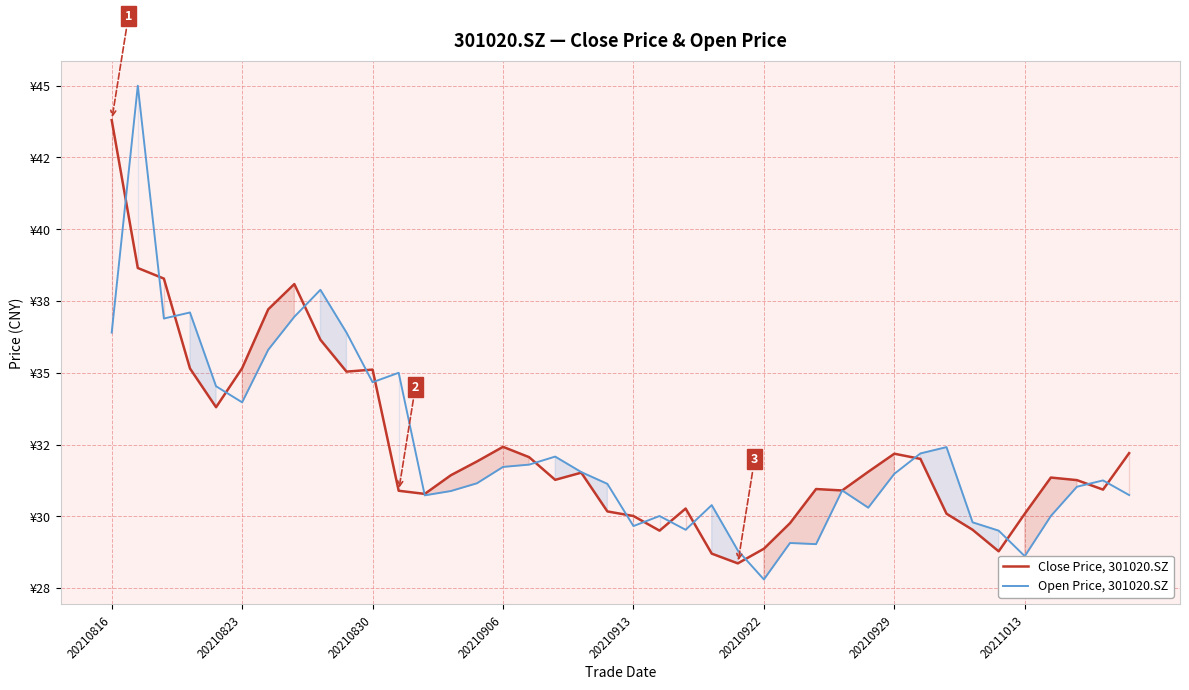

In Close Price, 301020.SZ, how many points are lower than both neighbors (excluding endpoints)?

9